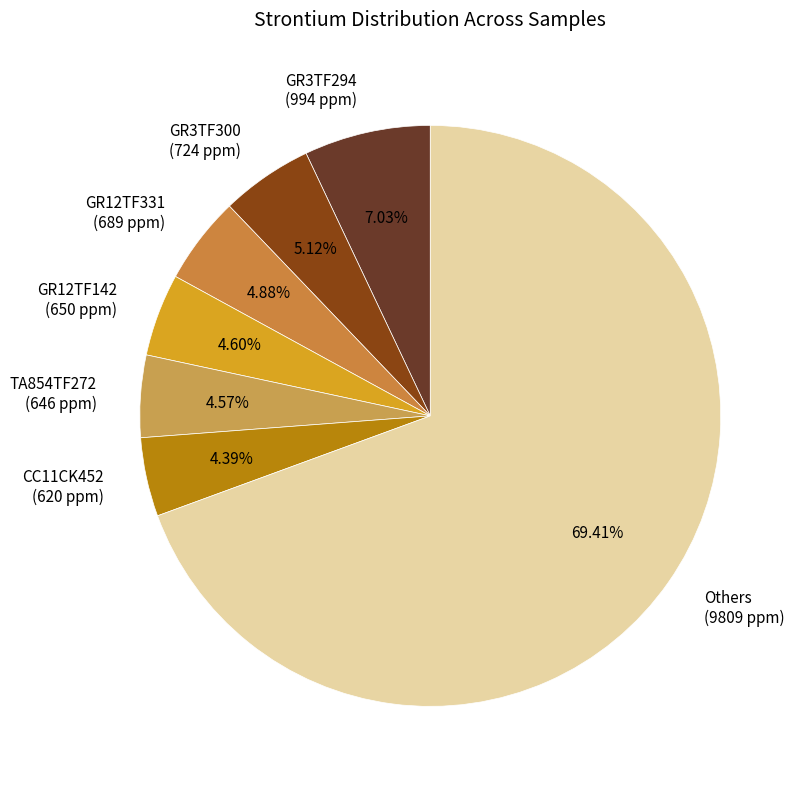

Count the number of slices in the pie.

7